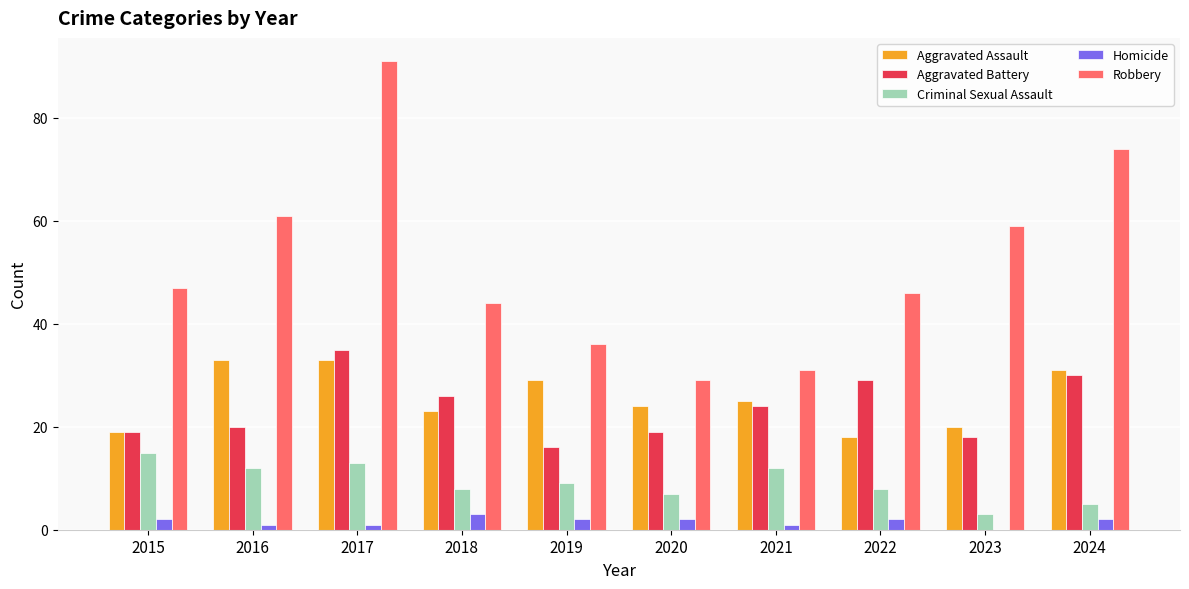

Reading left to right, what are all the values shown in this chart?

Aggravated Assault: 2015=19	2016=33	2017=33	2018=23	2019=29	2020=24	2021=25	2022=18	2023=20	2024=31
Aggravated Battery: 2015=19	2016=20	2017=35	2018=26	2019=16	2020=19	2021=24	2022=29	2023=18	2024=30
Criminal Sexual Assault: 2015=15	2016=12	2017=13	2018=8	2019=9	2020=7	2021=12	2022=8	2023=3	2024=5
Homicide: 2015=2	2016=1	2017=1	2018=3	2019=2	2020=2	2021=1	2022=2	2023=0	2024=2
Robbery: 2015=47	2016=61	2017=91	2018=44	2019=36	2020=29	2021=31	2022=46	2023=59	2024=74